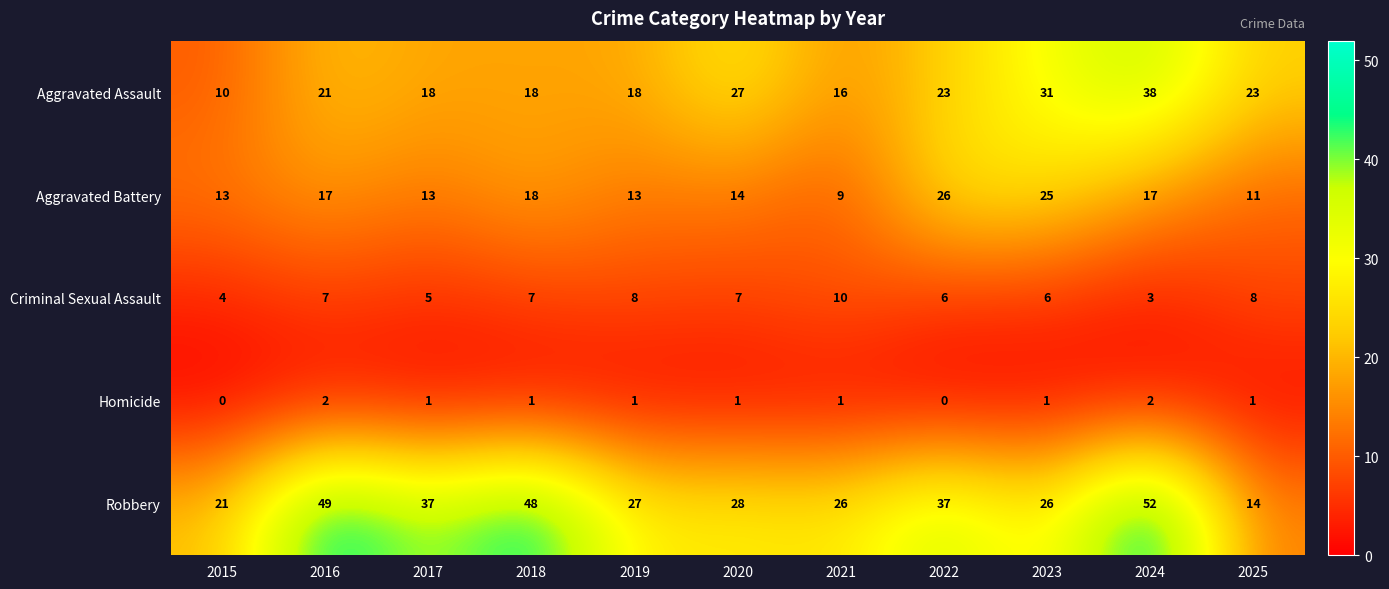

How many series are shown in this chart?

5